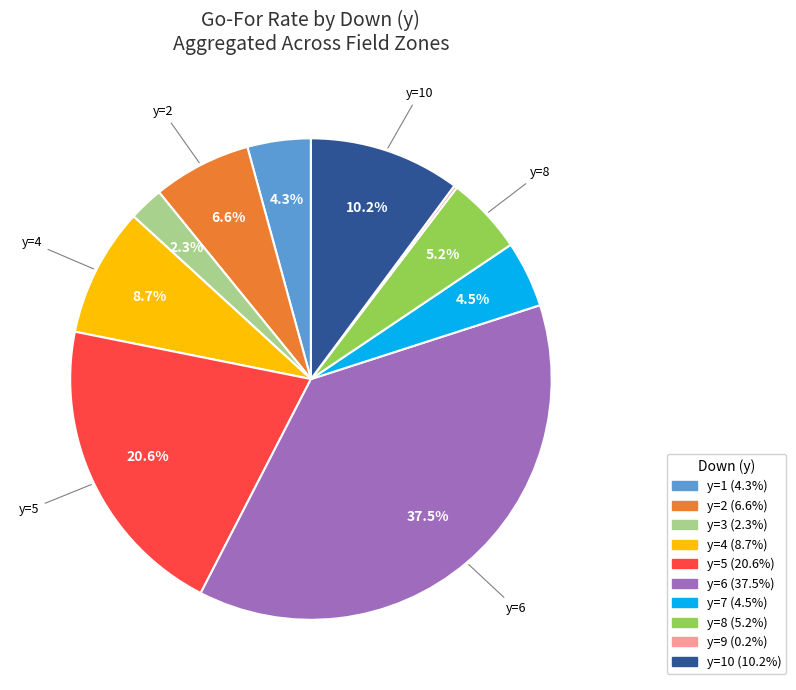

Is there any slice that represents more than half of the pie?

No